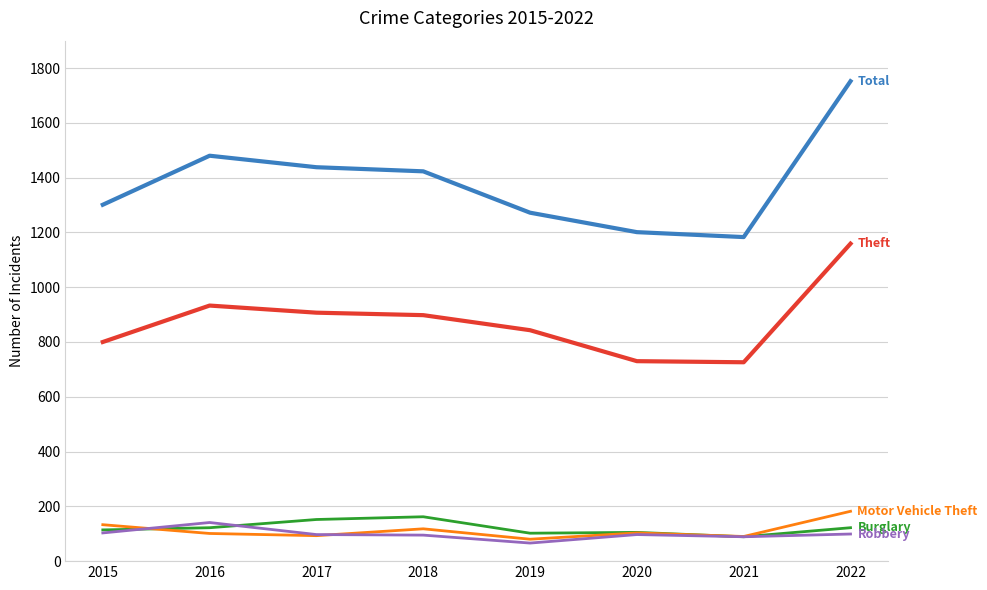

At which category is the sum across all series the highest?

2022